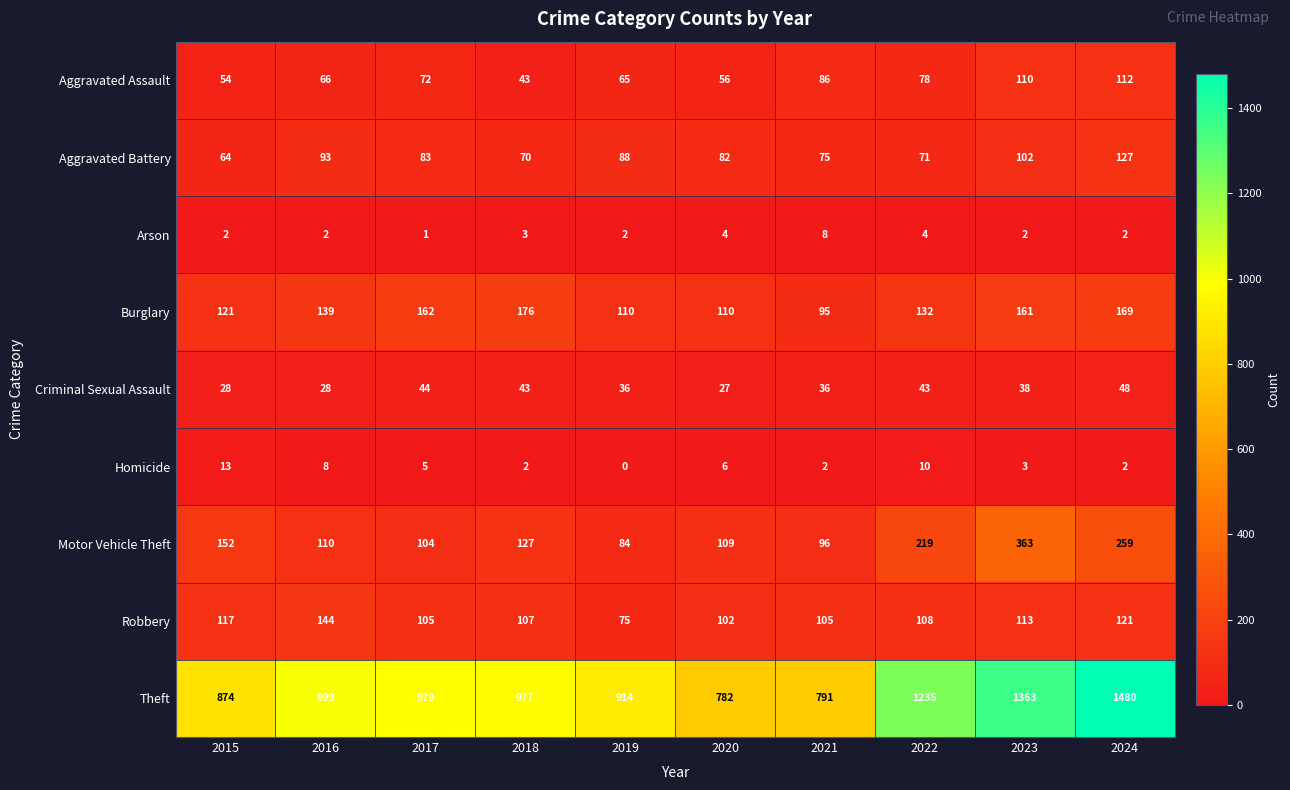

At 2020, list the series in order from largest to smallest.

Theft, Burglary, Motor Vehicle Theft, Robbery, Aggravated Battery, Aggravated Assault, Criminal Sexual Assault, Homicide, Arson